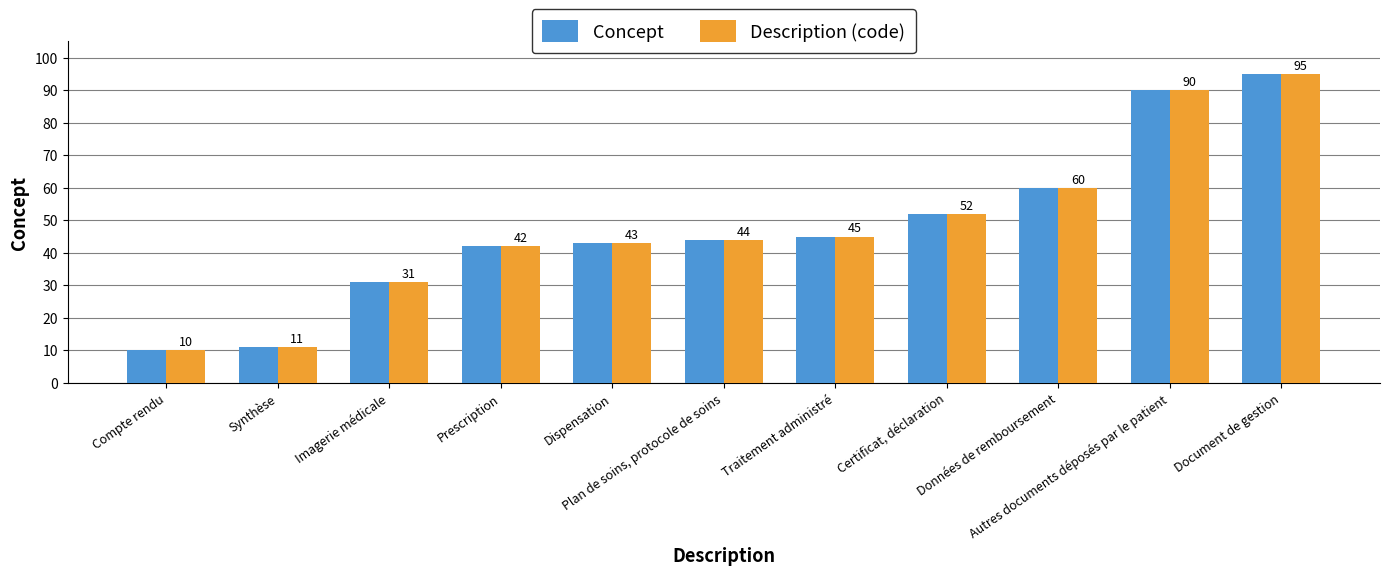

Reading right to left, transcribe all the data shown in this chart.

Concept: 95	90	60	52	45	44	43	42	31	11	10
Description (code): 95	90	60	52	45	44	43	42	31	11	10